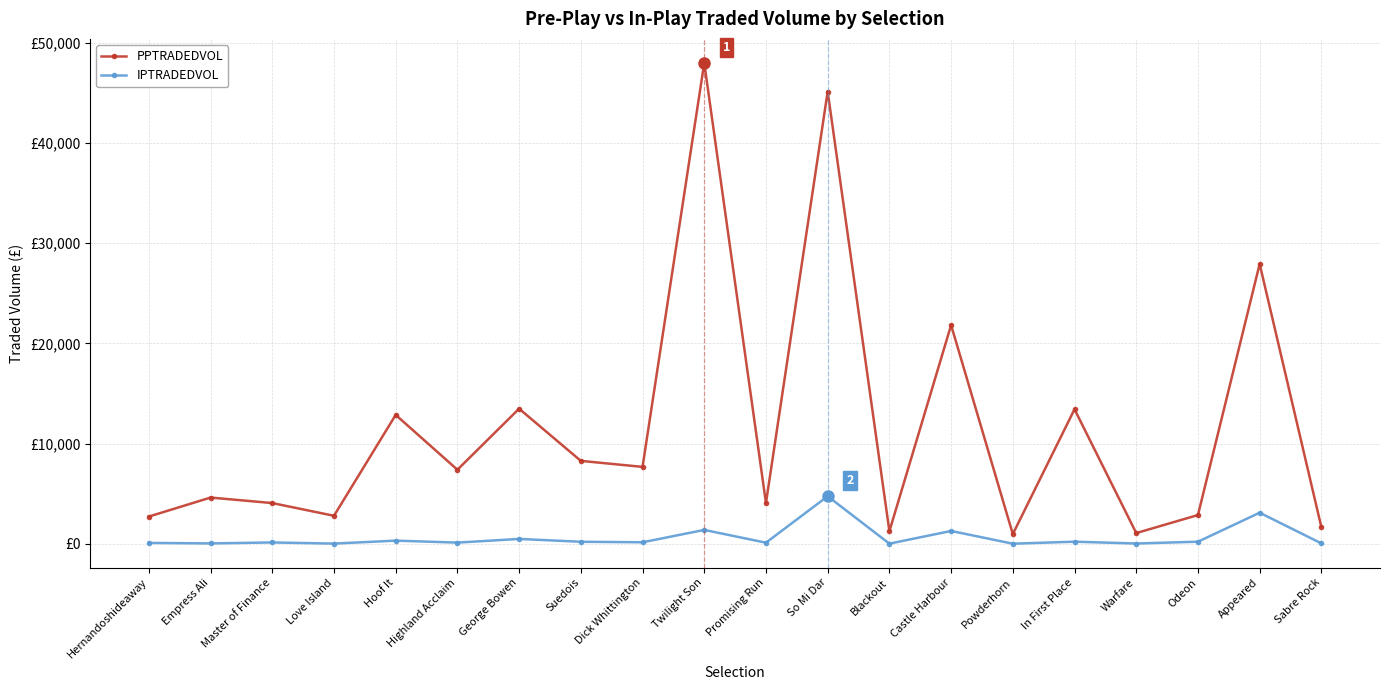

What is the maximum value shown in the chart?

47992.2